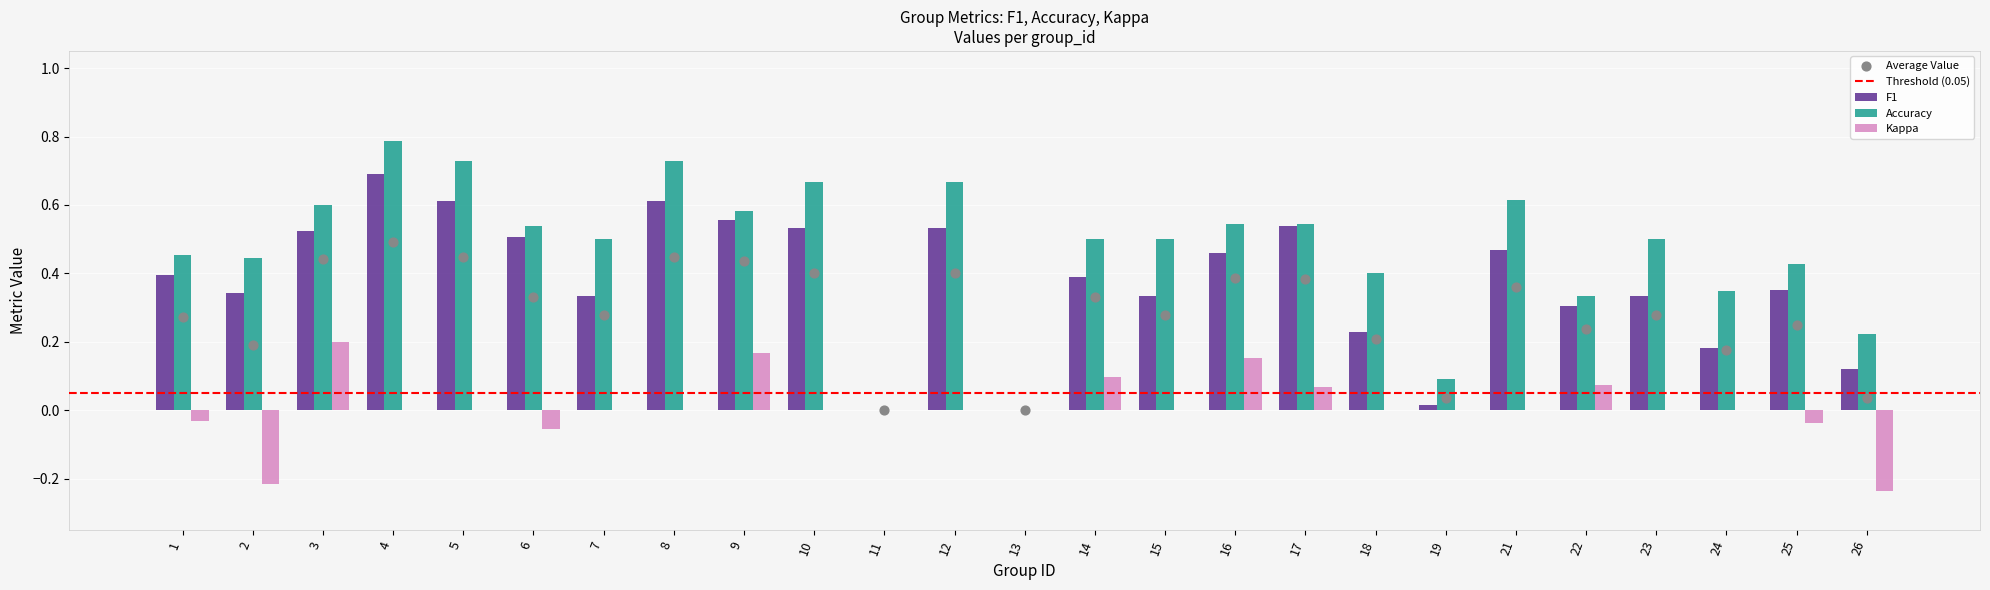

Which series has the largest total across all categories?

Accuracy